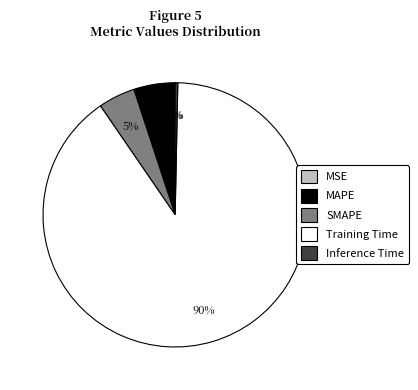

Which category has the biggest portion of the pie?

Training Time